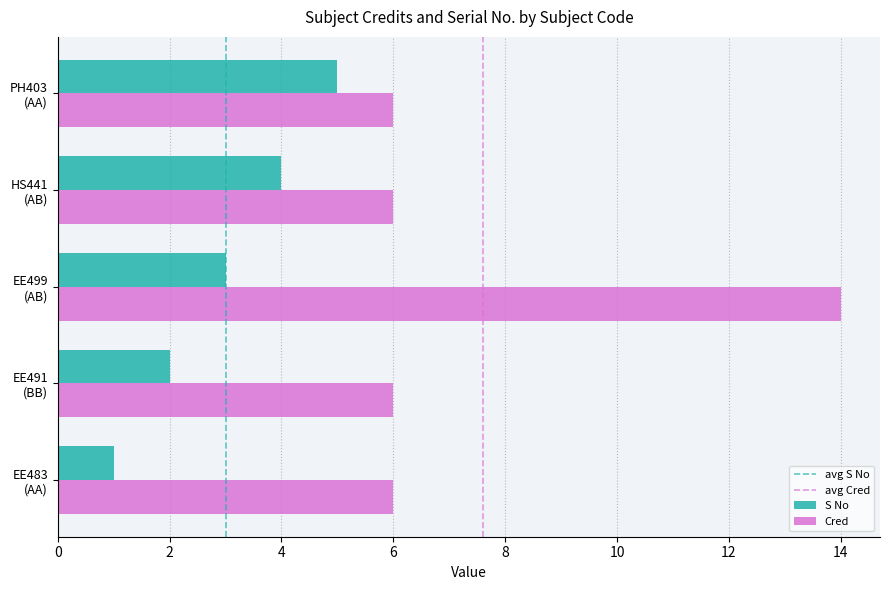

List the series in order of their peak value, highest first.

Cred, S No